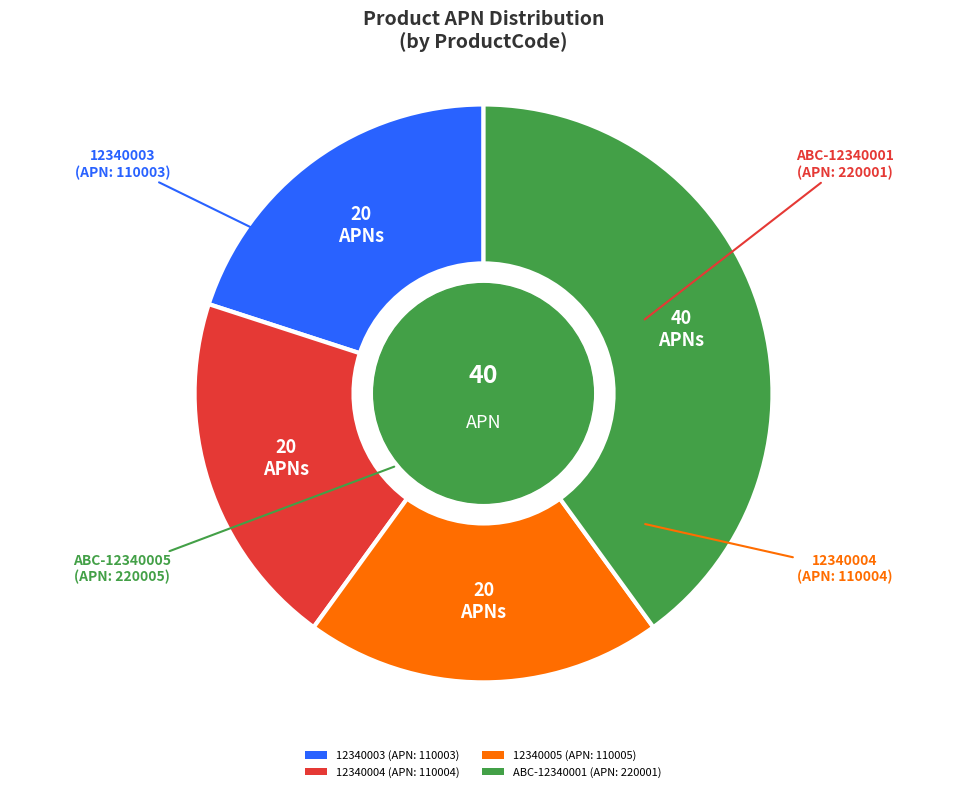

Combined, do 12340004 (APN: 110004) and 12340005 (APN: 110005) account for over 50%?

No